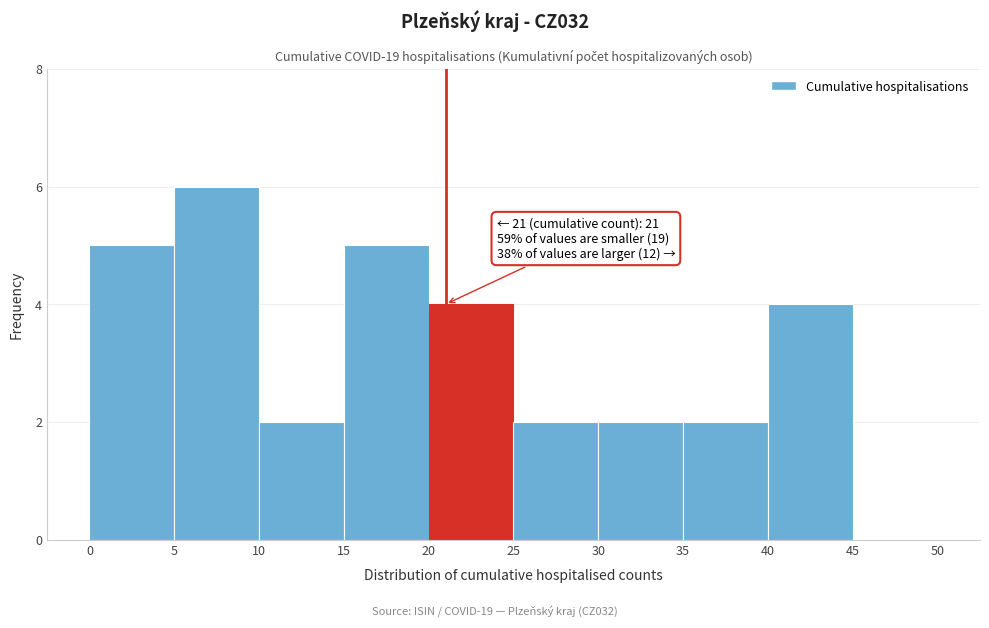

Which range on the x-axis has the tallest bar?

5 to 10